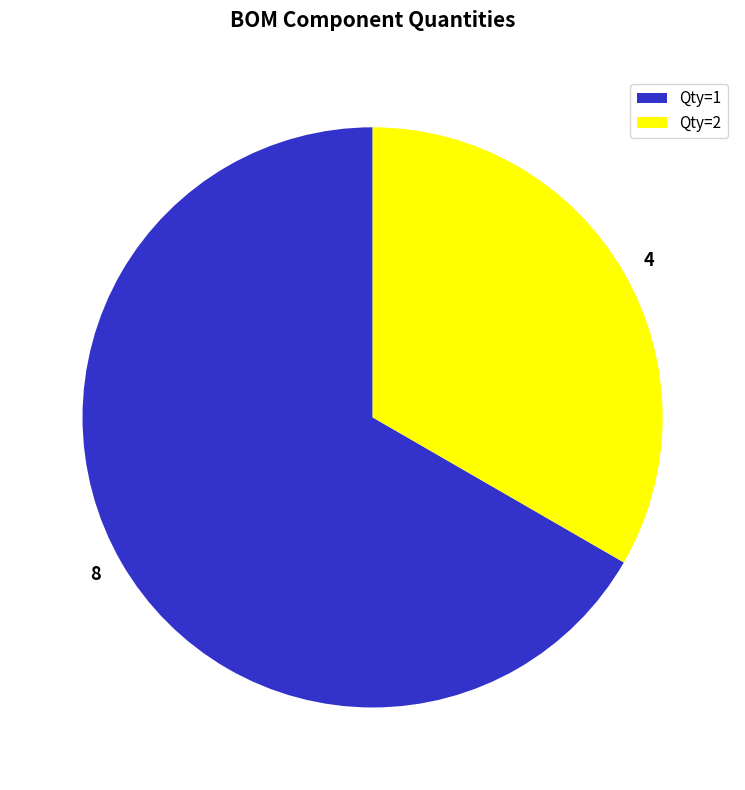

Rank the categories by value from highest to lowest.

8, 4